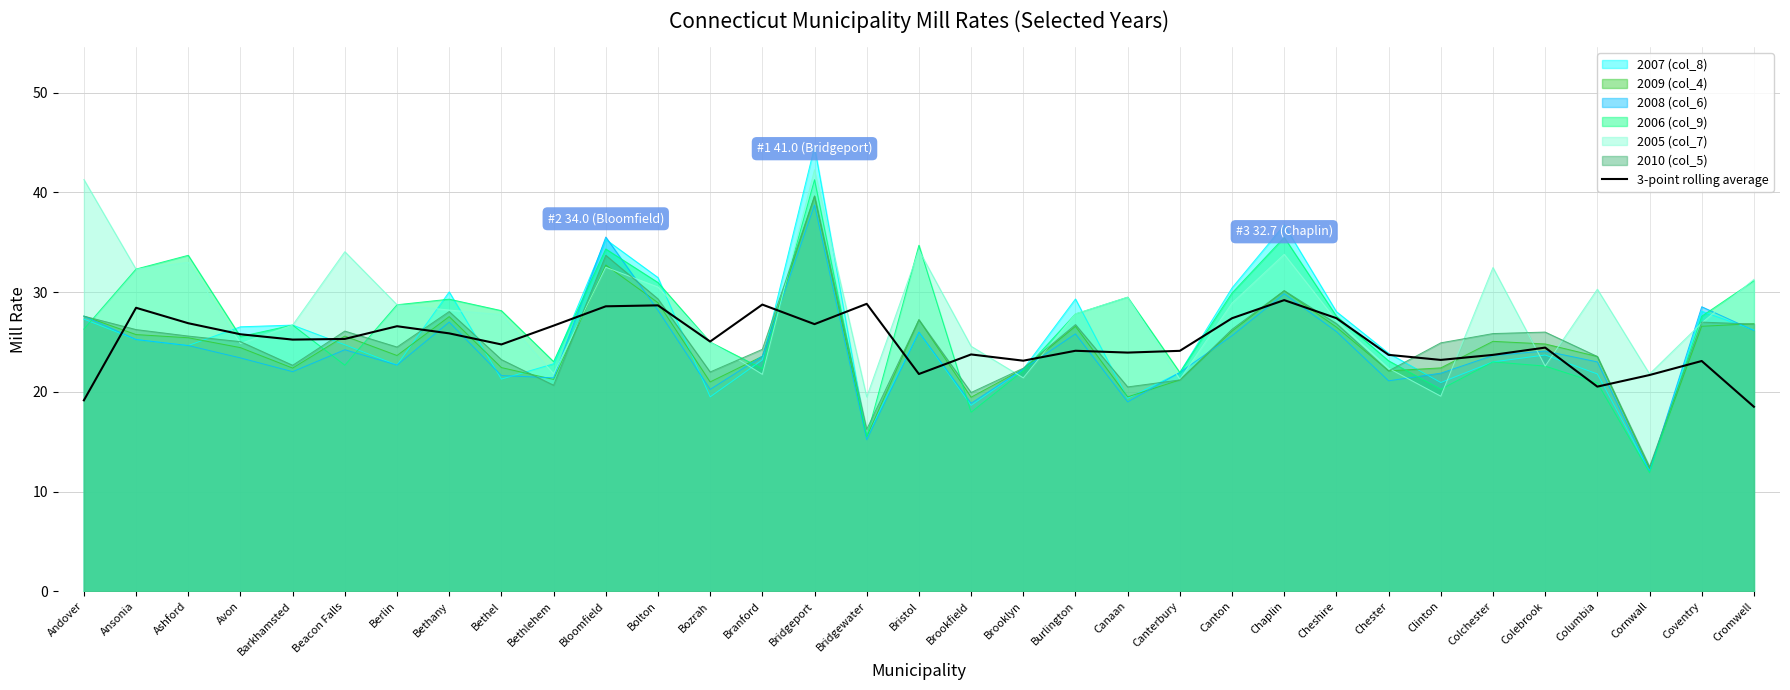

Which series has the widest spread of values?

2007 (col_8)